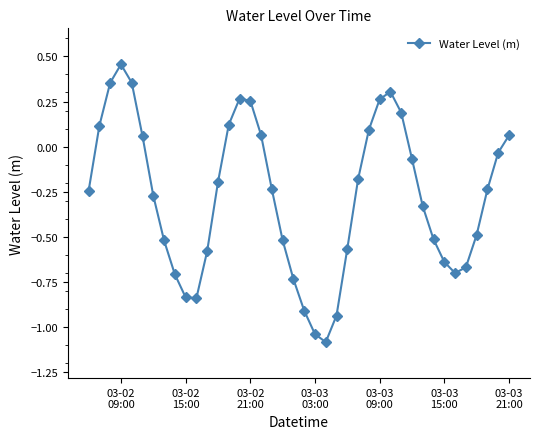

How many positive values are there?

14